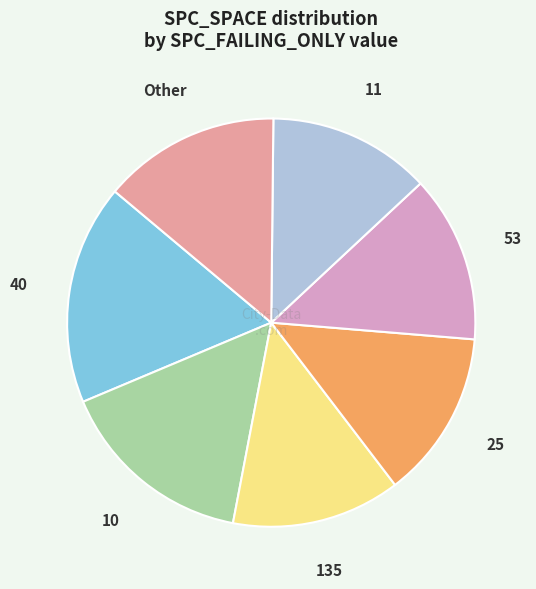

Do 11 and 10 together represent more than half of the pie?

No